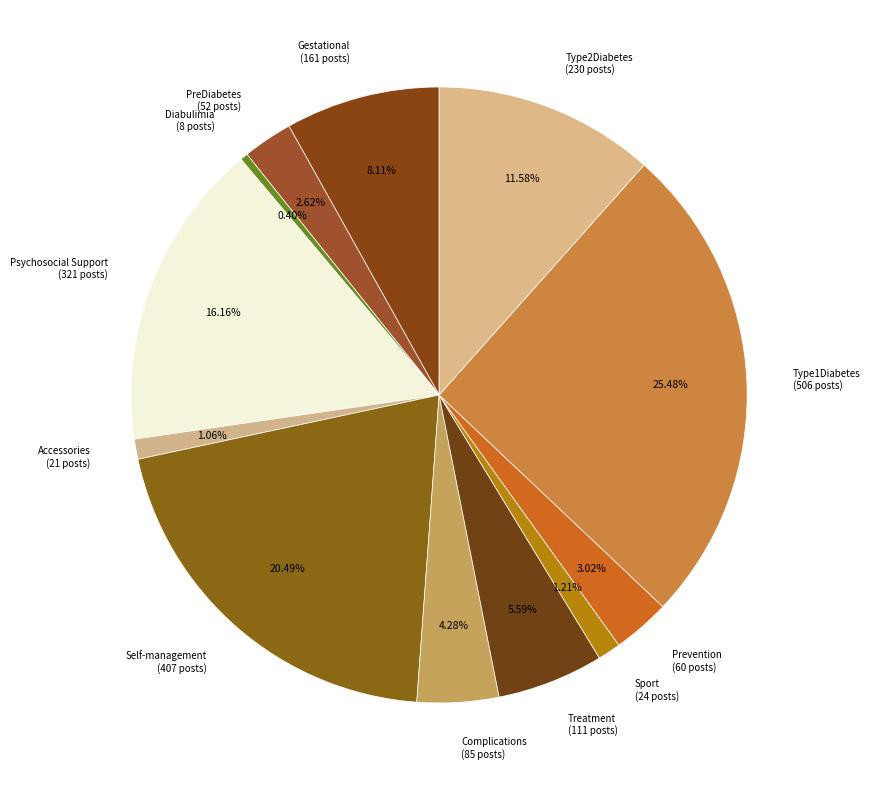

The PreDiabetes slice represents 3% of the pie. True or false?

True